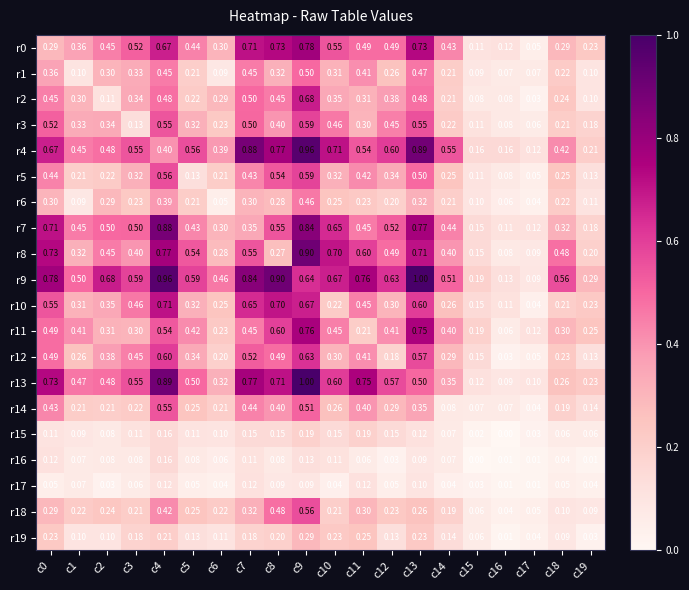

Is the value of r16 at c7 greater than the value of r0 at c1?

No